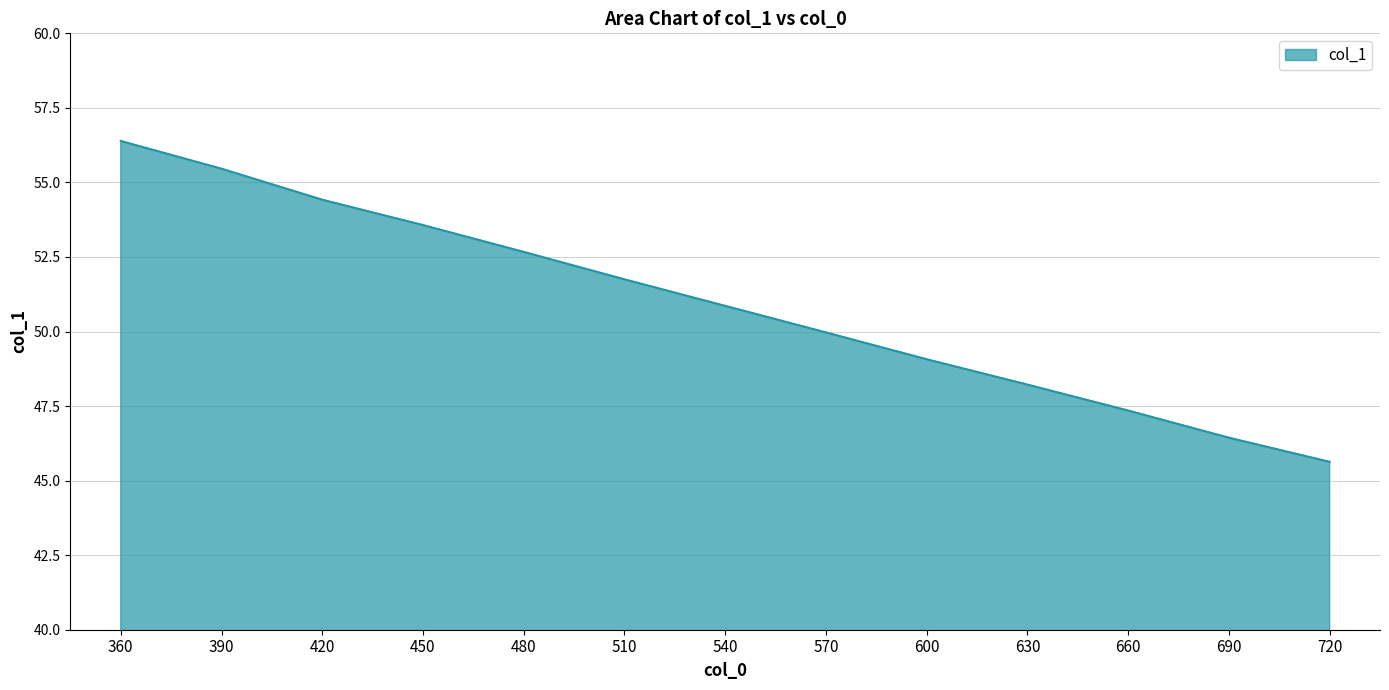

At which label does the data first exceed 50?

360